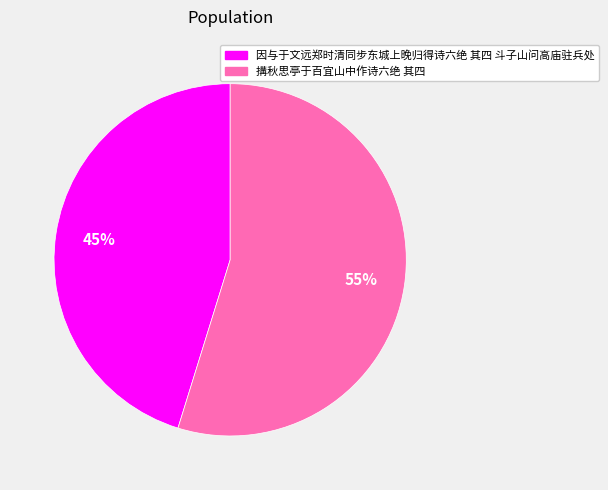

To the nearest percent, what portion does 因与于文远郑时清同步东城上晚归得诗六绝 其四 斗子山问高庙驻兵处 represent?

45%